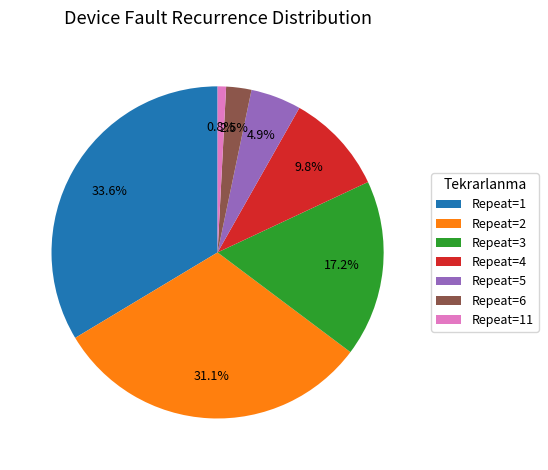

Is the sum of Repeat=4 and Repeat=3 greater than half?

No